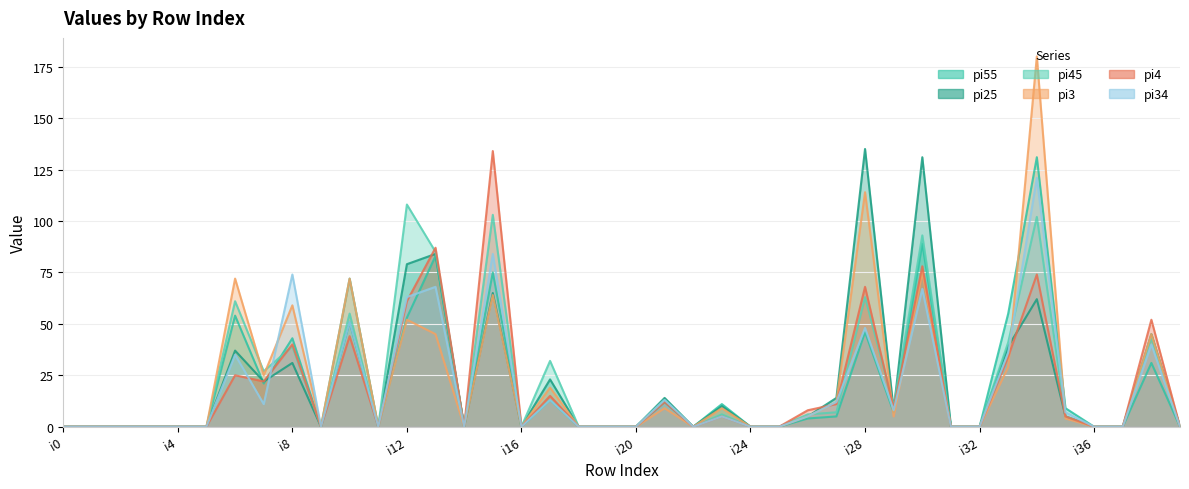

At which category does pi25 reach its first local peak?

i6